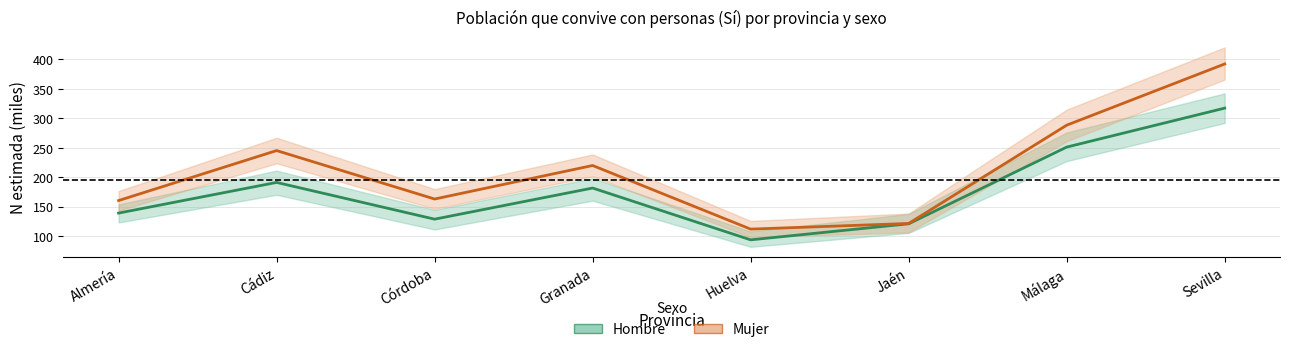

In Mujer, how many points are lower than both neighbors (excluding endpoints)?

2